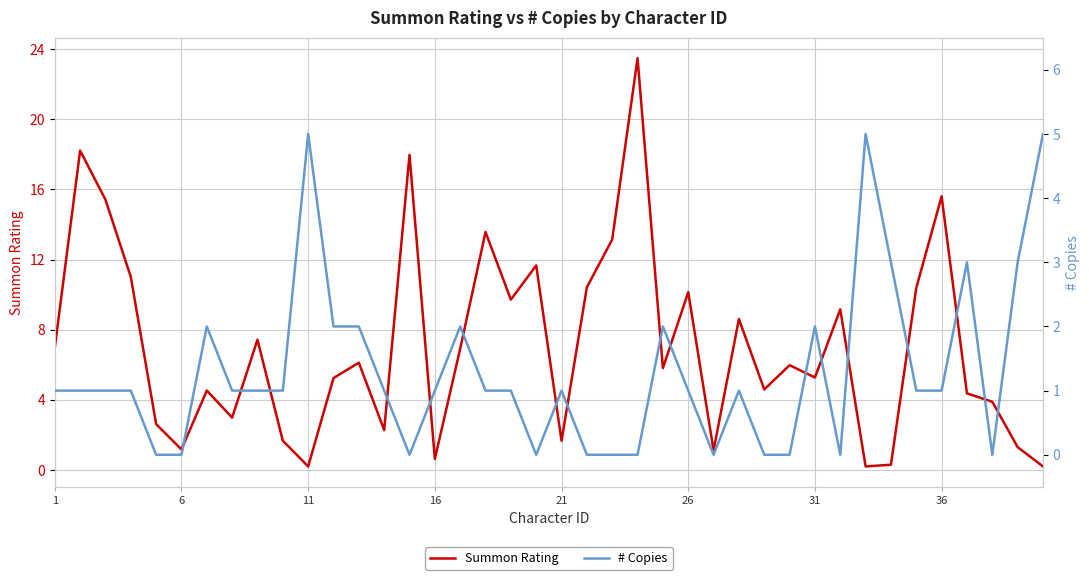

At how many categories does at least one series exceed 6?

19